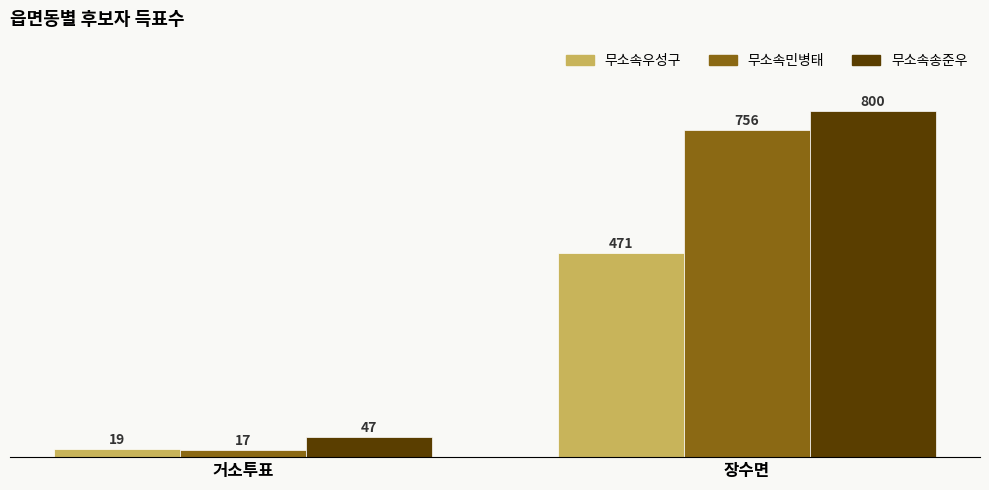

What is the sum of the 무소속송준우 values at 거소투표 and 장수면?

847